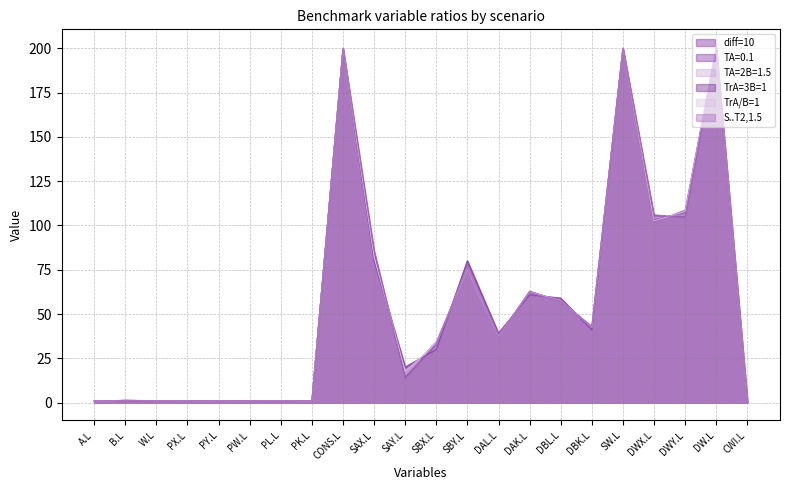

What is the total value across all series at SBX.L?

194.2